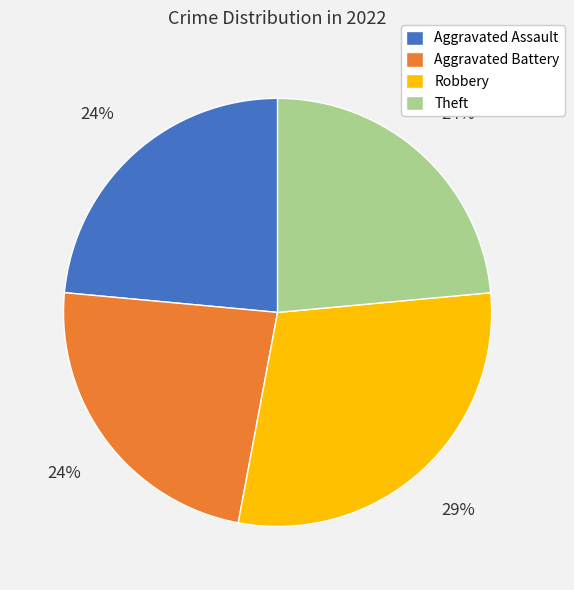

What is the largest slice in the pie chart?

Robbery